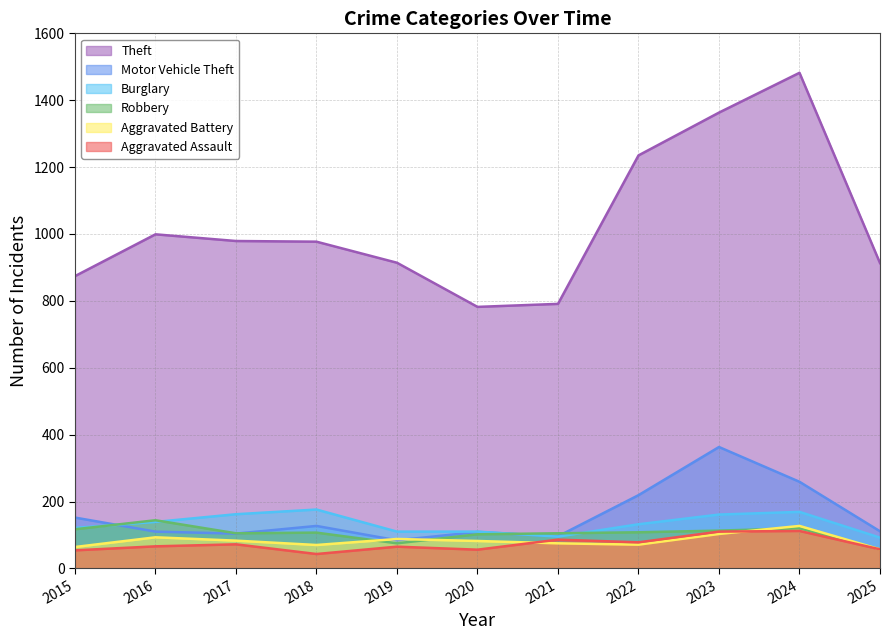

Which series has the largest total across all categories?

Theft